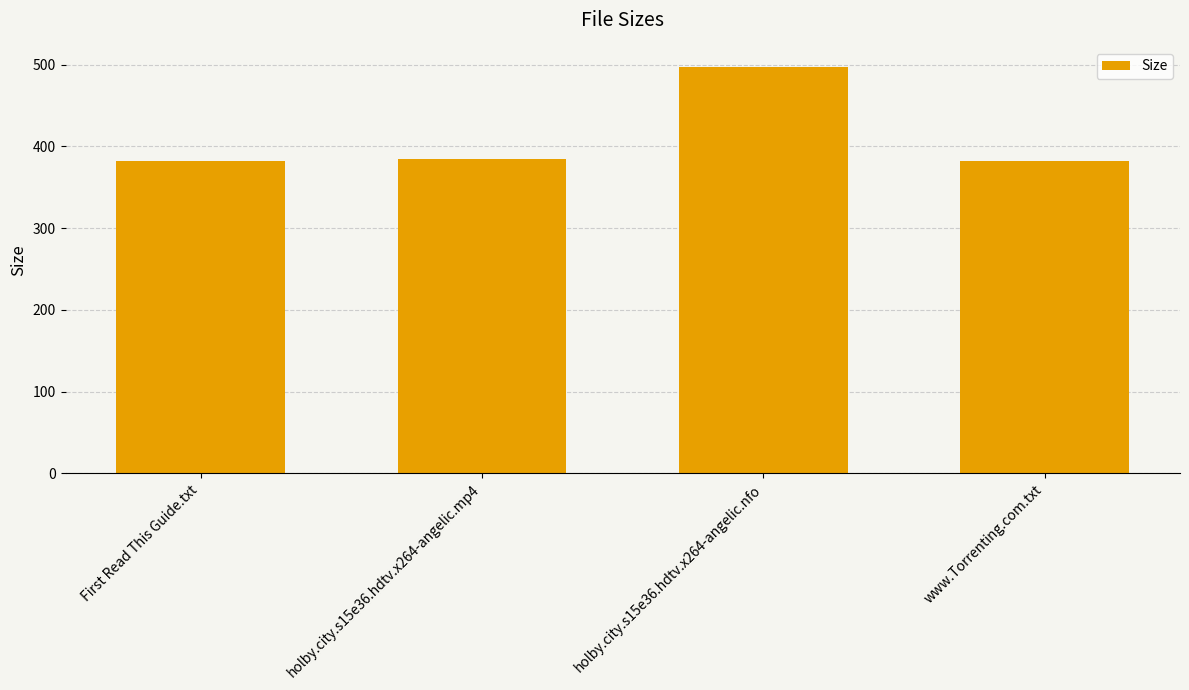

Between holby.city.s15e36.hdtv.x264-angelic.nfo and www.Torrenting.com.txt, which is larger?

holby.city.s15e36.hdtv.x264-angelic.nfo